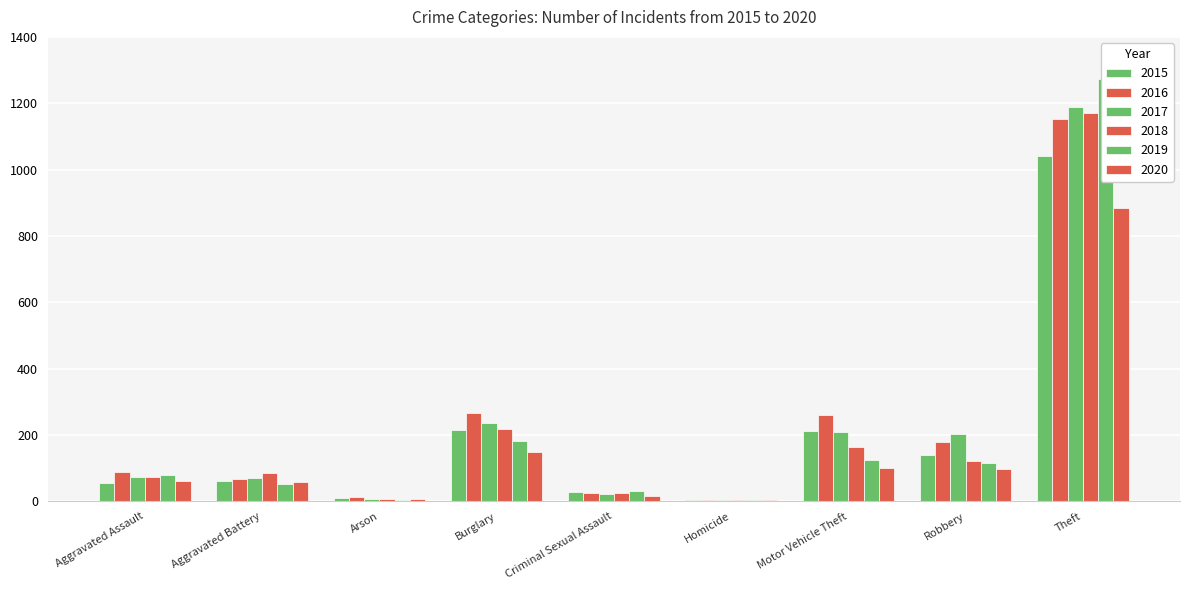

What is the difference between the maximum and minimum values in the 2015 series?

1036